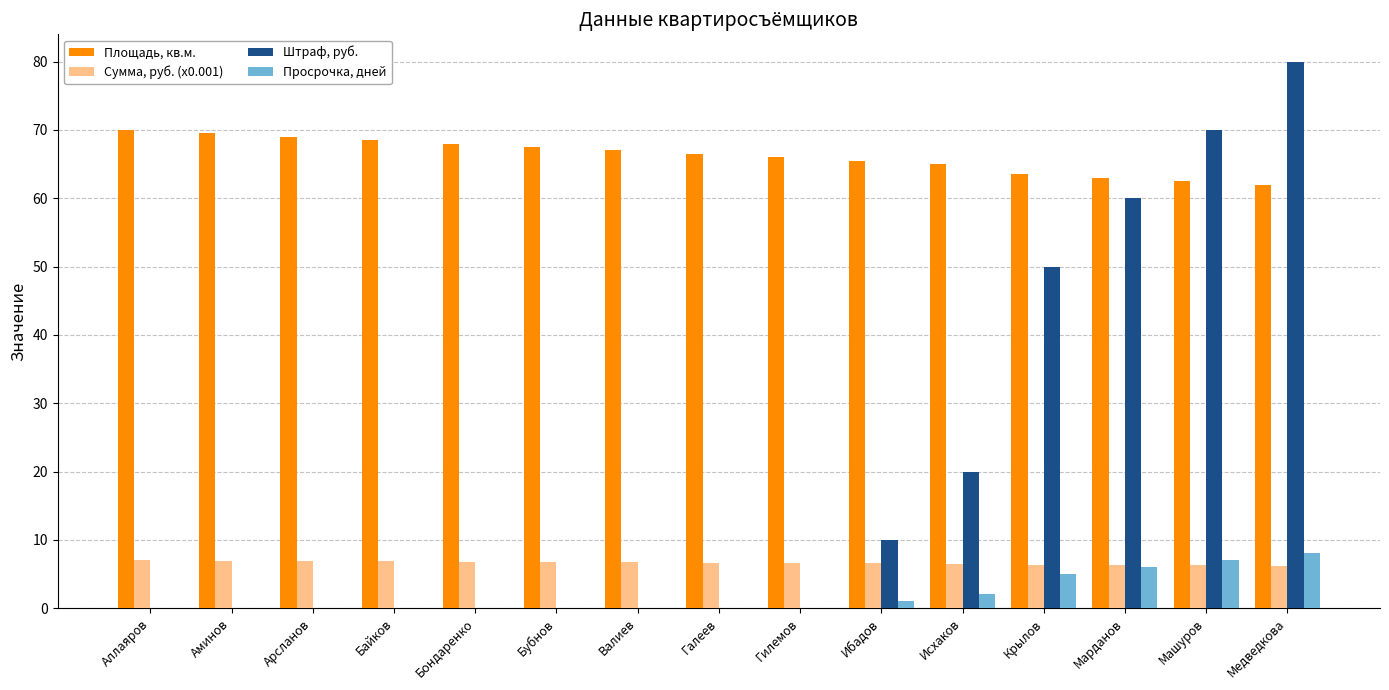

What is the total value across all series at Машуров?

145.8